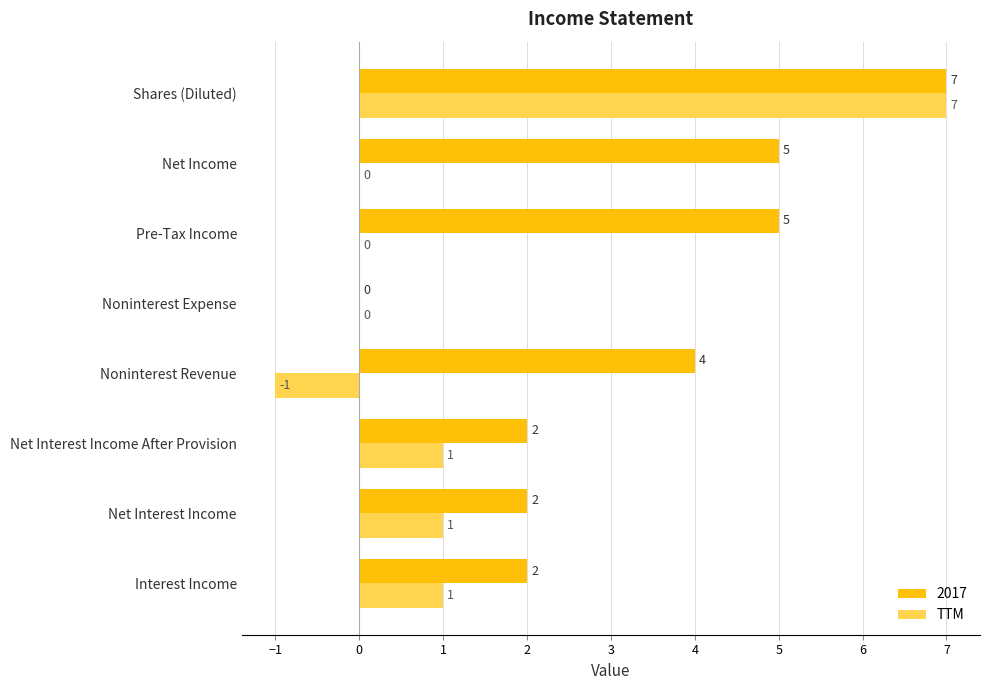

How many series are shown in this chart?

2